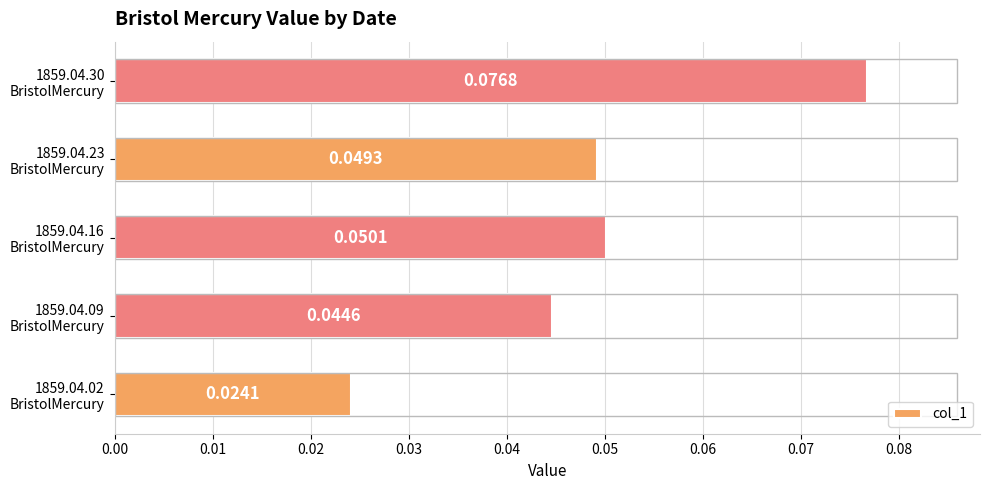

Count the number of categories in the chart.

5